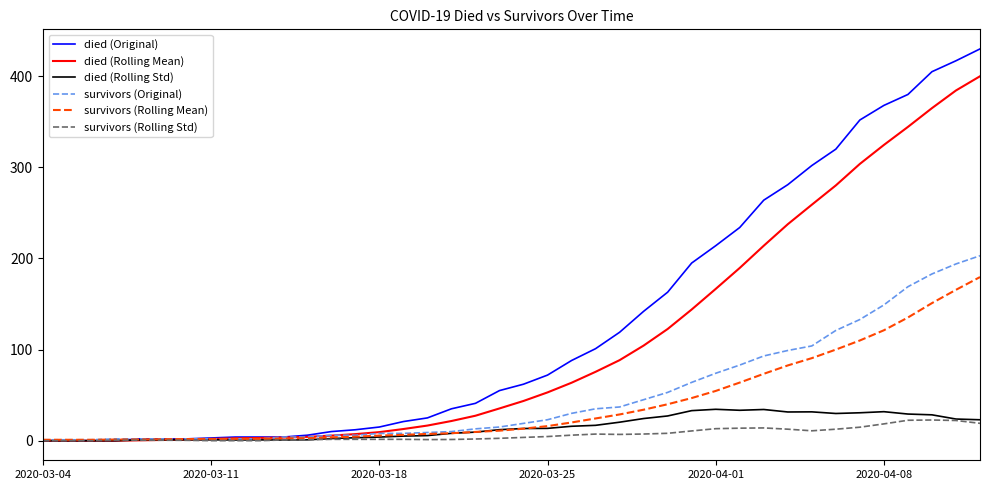

What is the greatest value displayed?

430.0